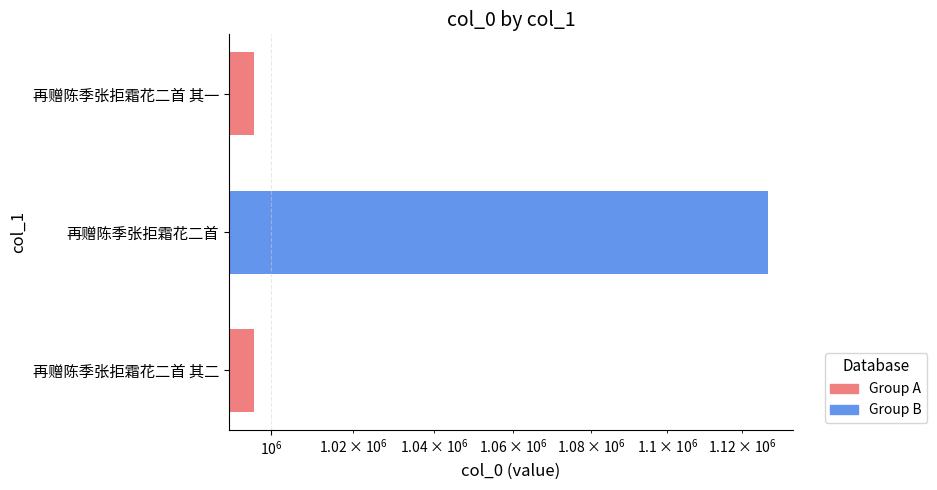

How many bars are there in total?

3